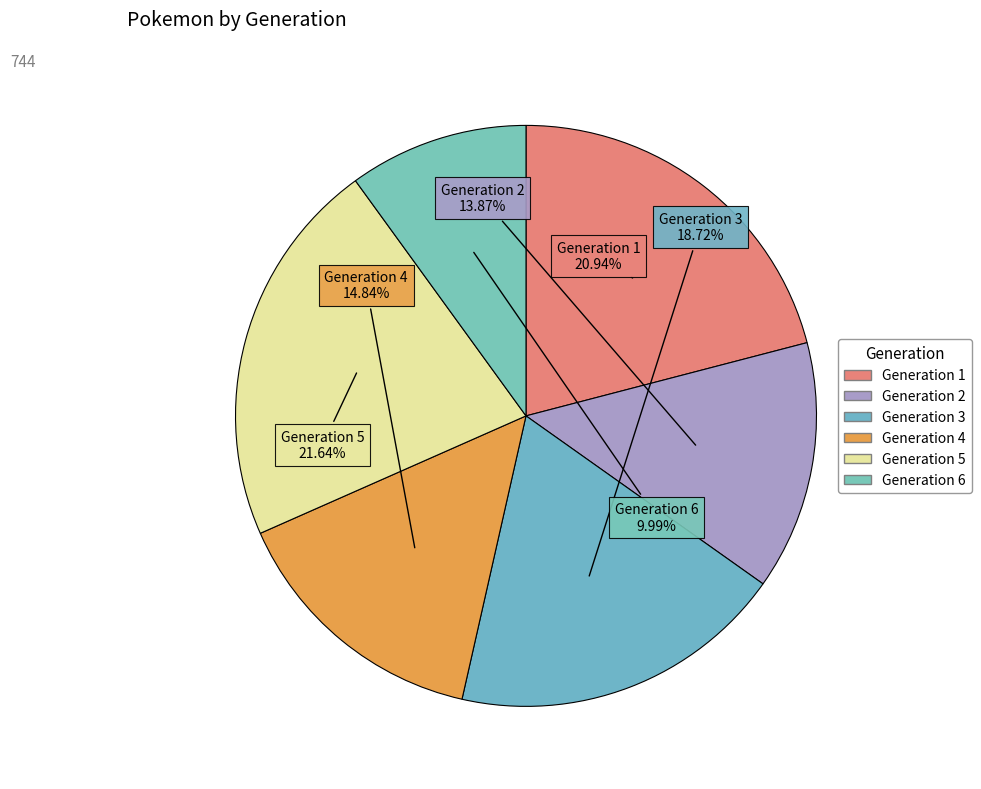

Does any single category account for the majority?

No